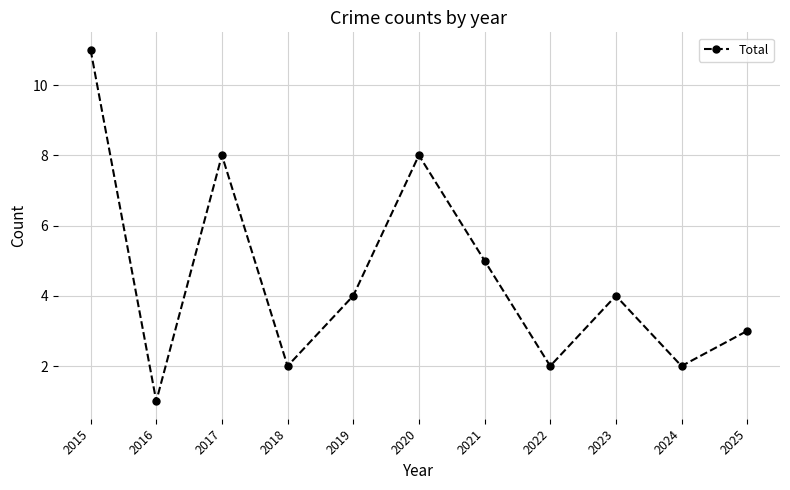

How many values are below 4?

5